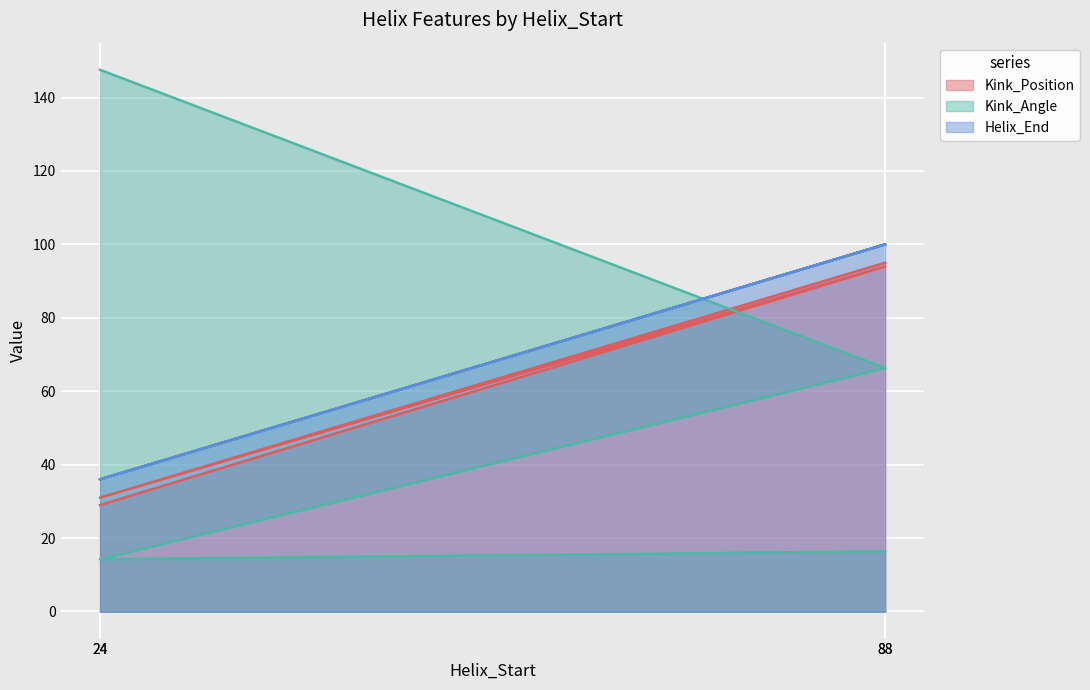

Where is Kink_Angle nearest to the value 80?

88